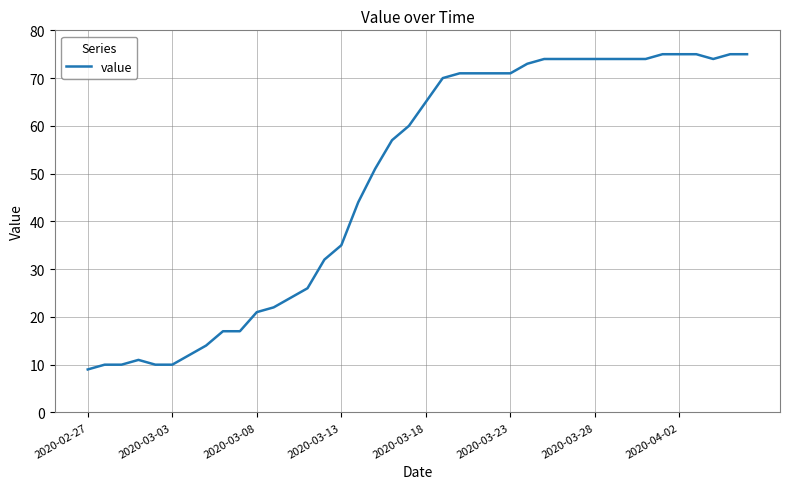

What is the minimum value shown in the chart?

9